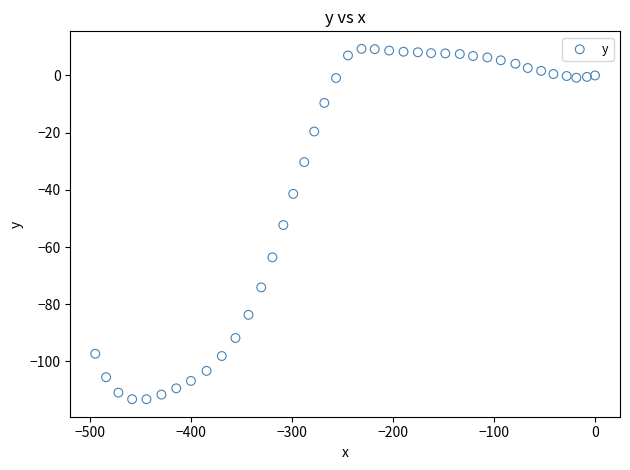

What is the range of X values (max minus min)?

494.8